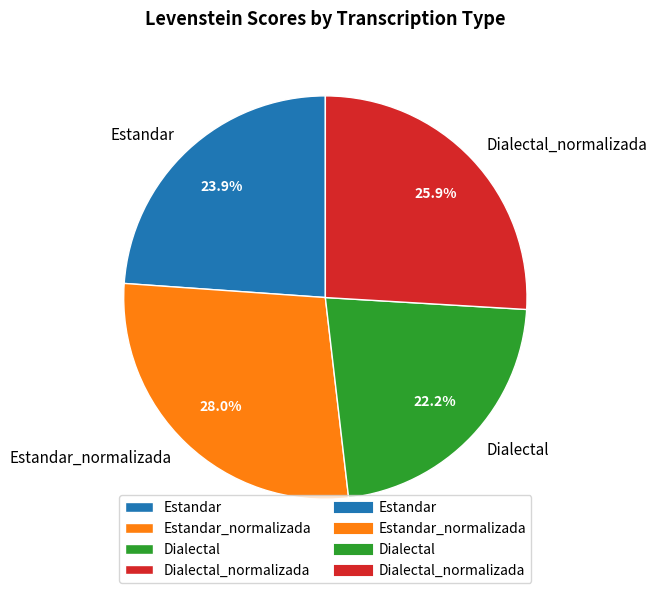

To the nearest percent, what percentage of the pie is Dialectal_normalizada?

26%